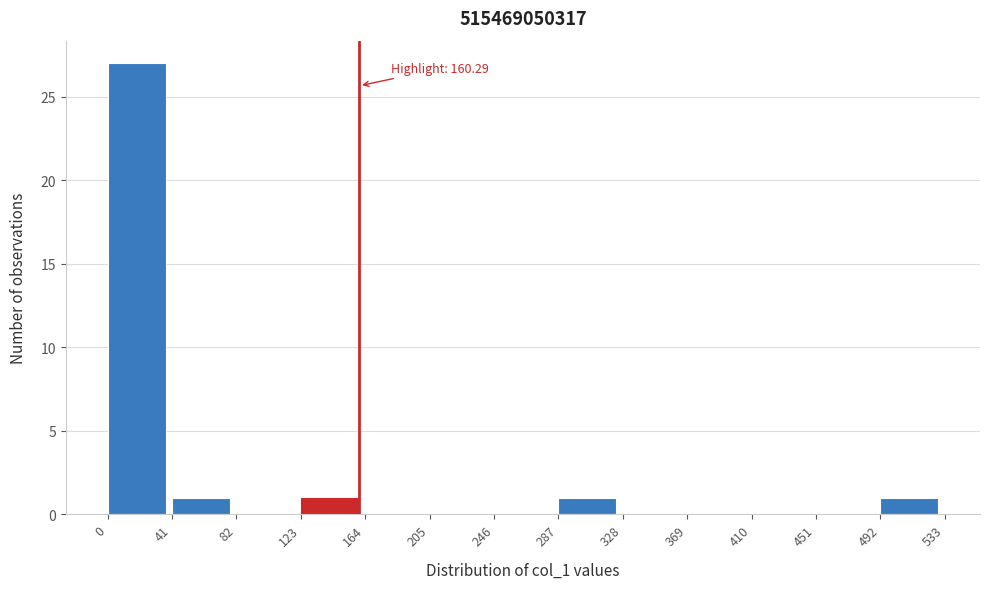

Which range on the x-axis has the tallest bar?

0 to 41